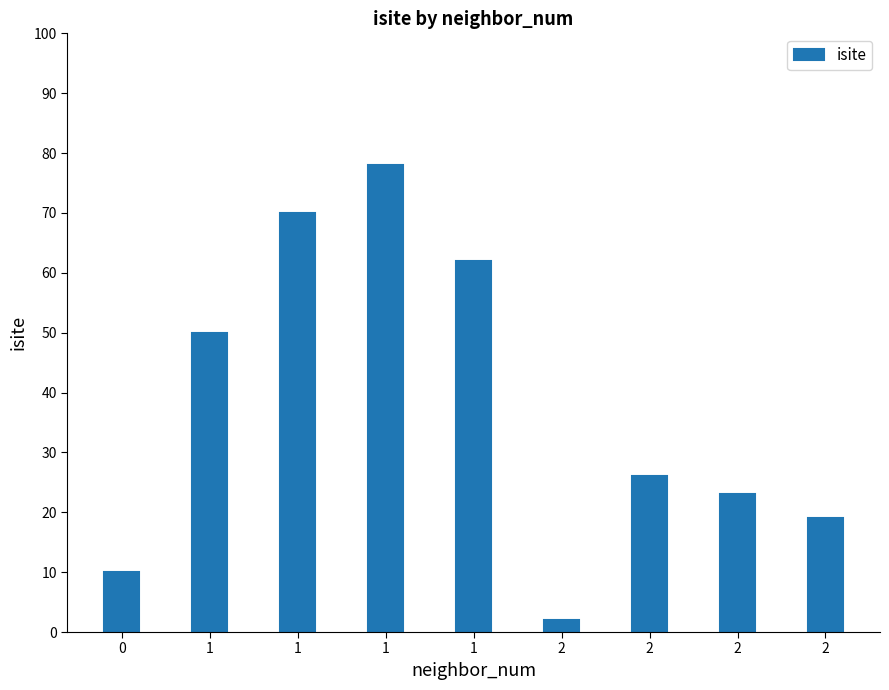

Count the number of categories in the chart.

9